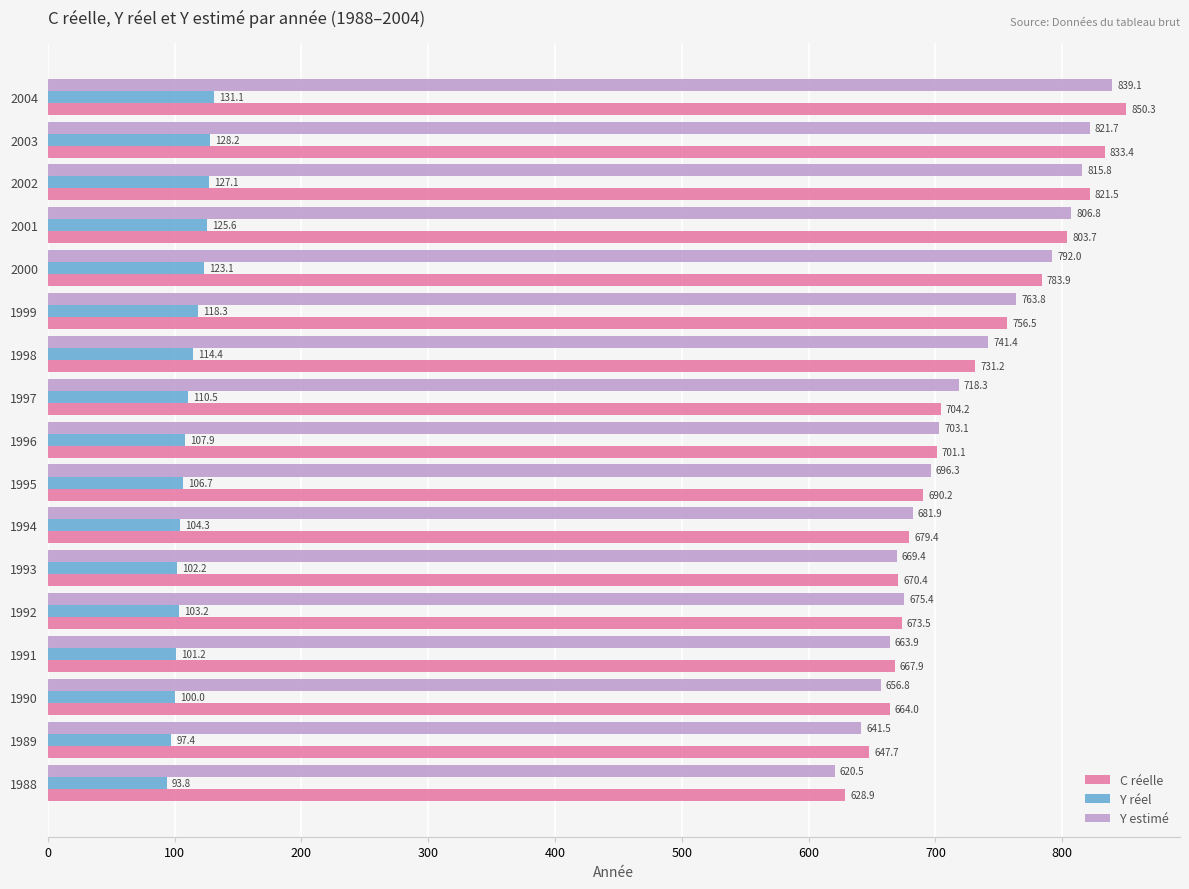

What is the smallest value displayed?

93.8